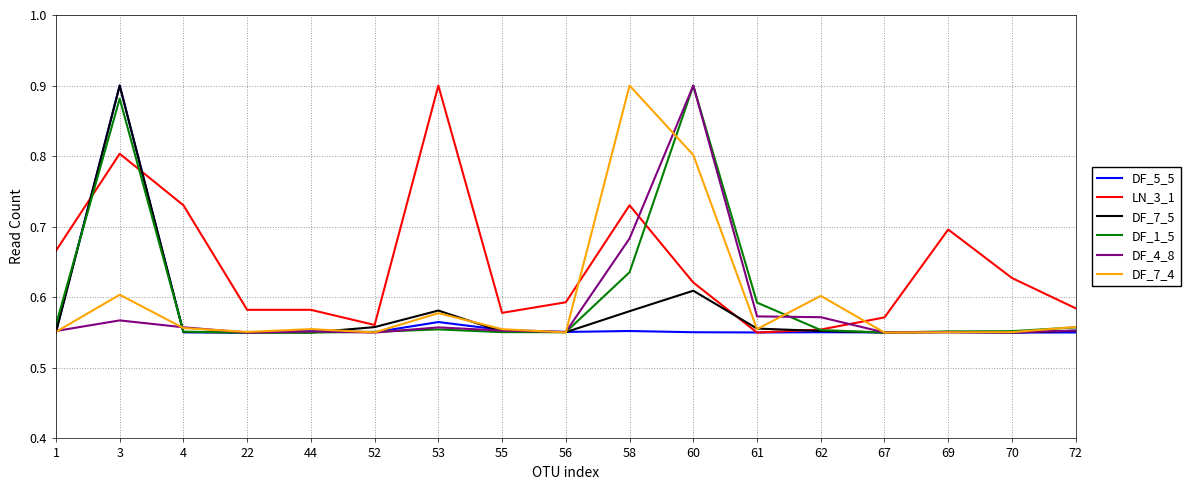

What is the sum of all DF_1_5 values?

10.2